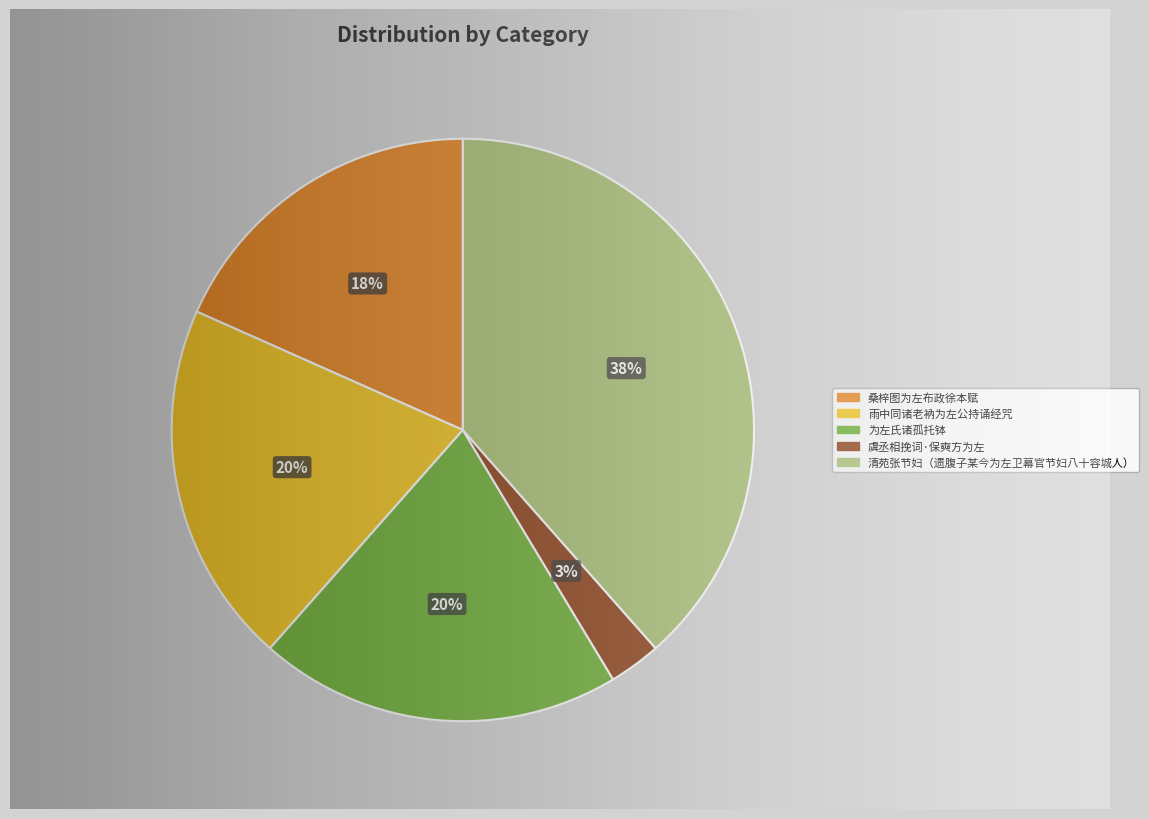

Which slice is the largest?

清苑张节妇（遗腹子某今为左卫幕官节妇八十容城人）